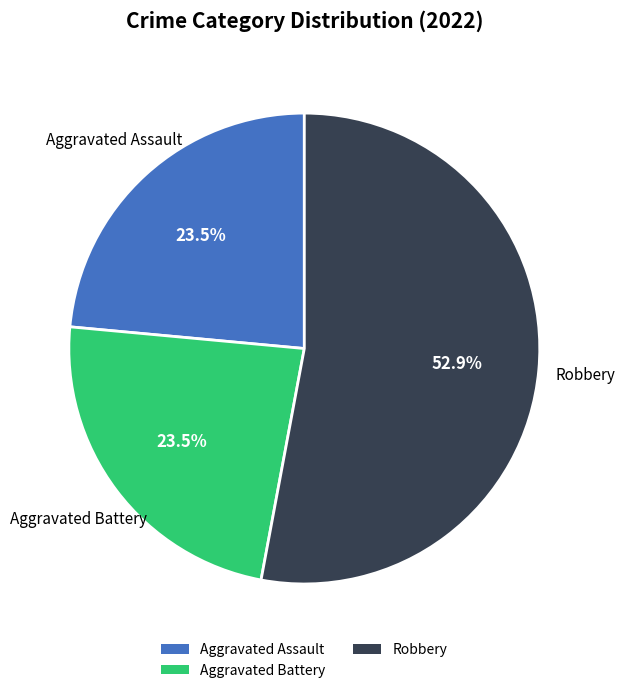

Between Aggravated Battery and Robbery, which is larger?

Robbery